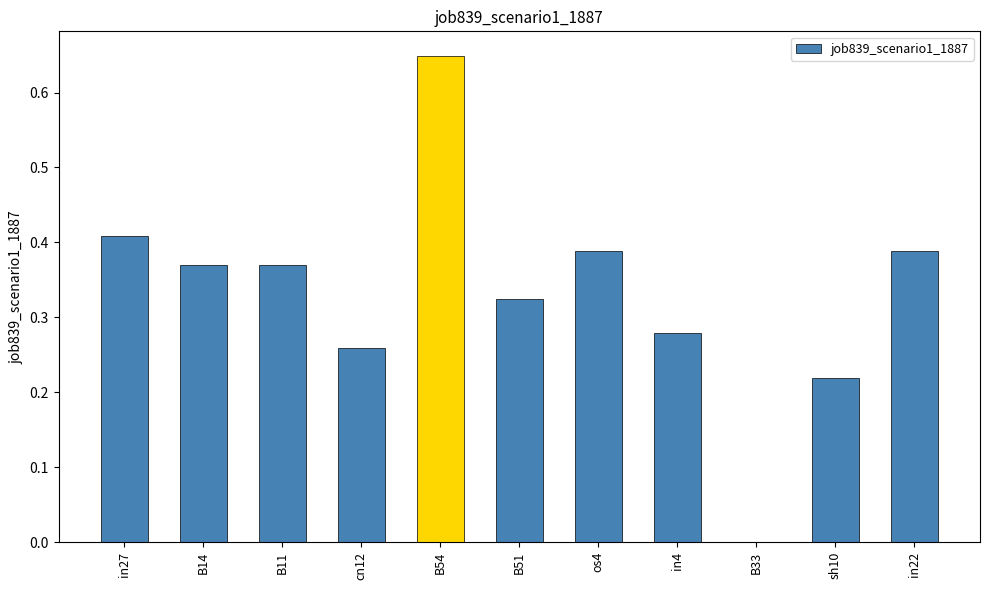

True or false: the data shows 0.4 at B33.

False